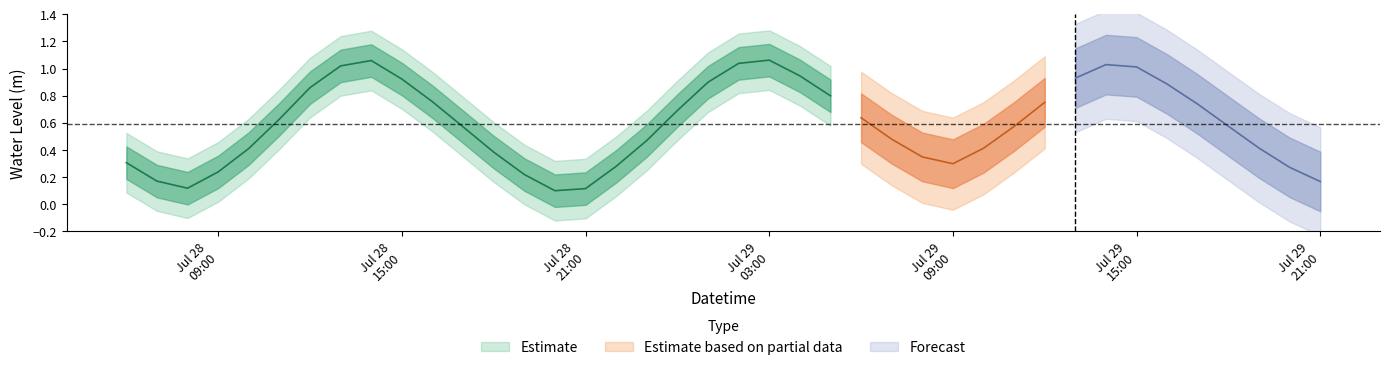

Does the chart display data point markers on the line(s)?

No